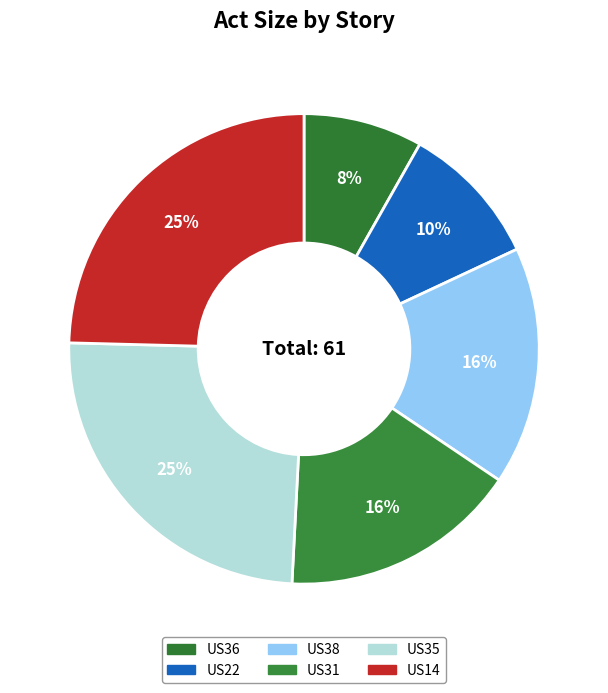

How many segments does this pie chart have?

6